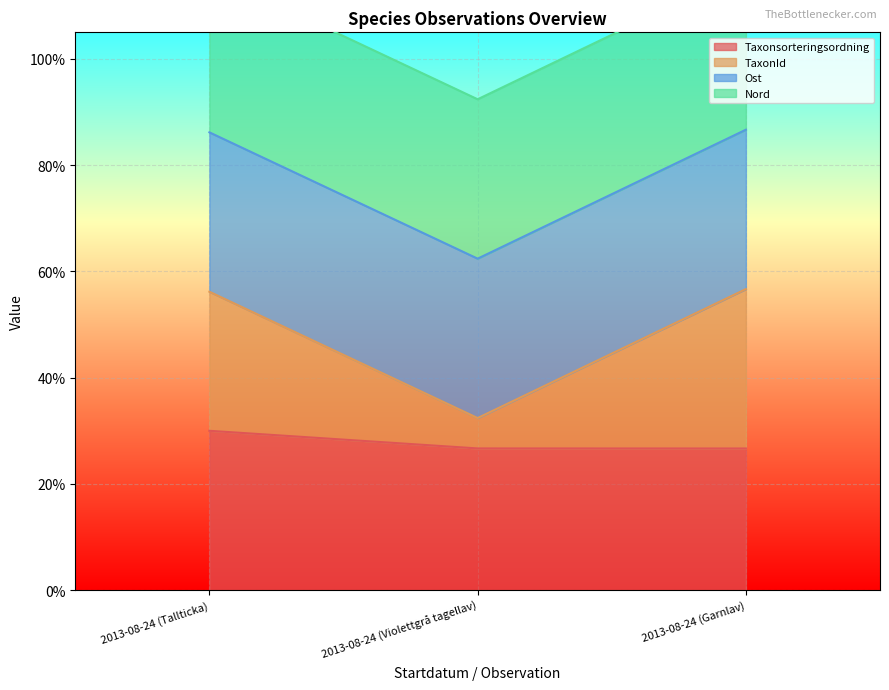

Which series has the largest range (max minus min)?

TaxonId